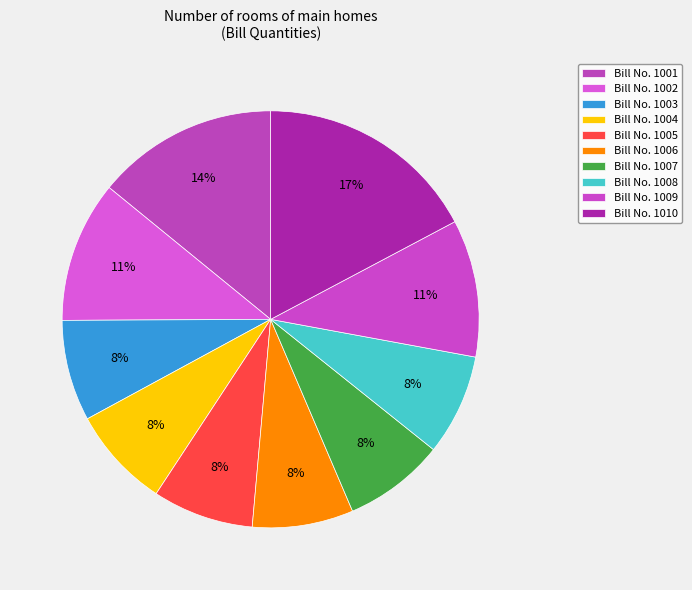

Rank the categories by value from highest to lowest.

1010, 1001, 1002, 1009, 1003, 1004, 1005, 1006, 1007, 1008